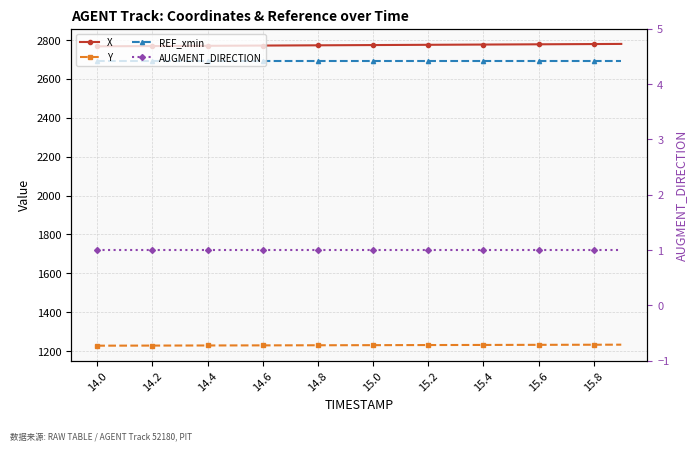

What is the approximate value of REF_xmin at 14.0?

2690.3